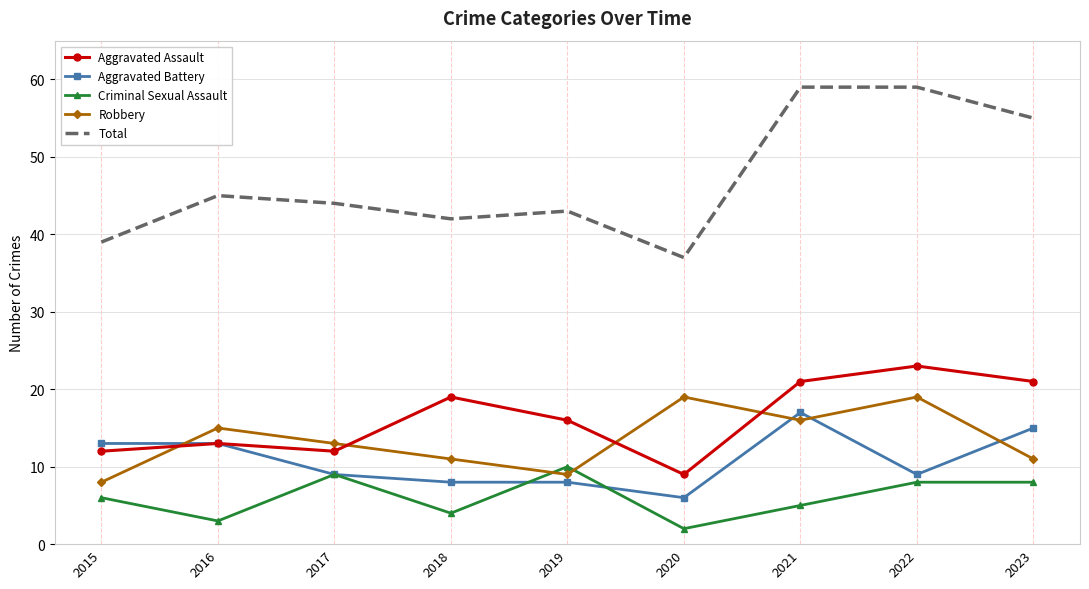

Where is Robbery nearest to the value 13?

2017